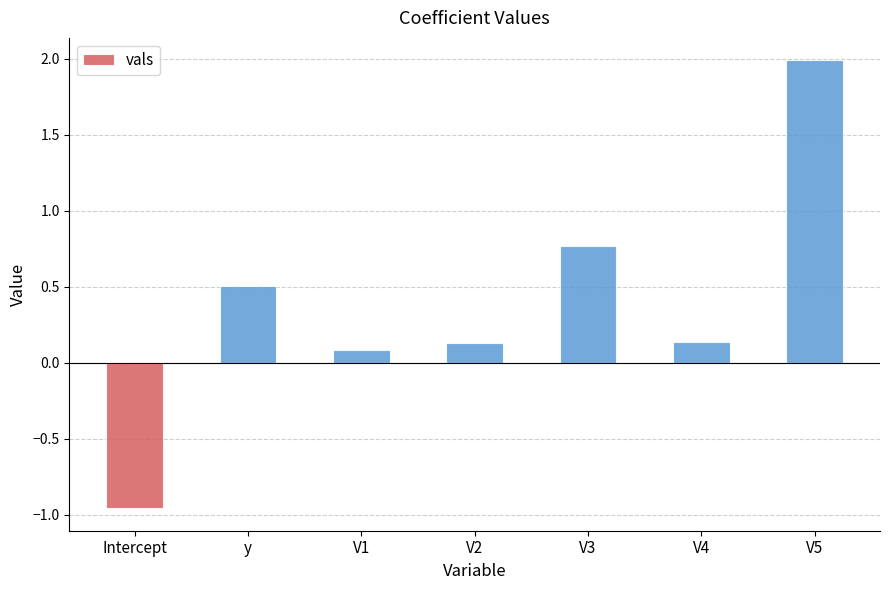

What is the greatest value displayed?

2.0